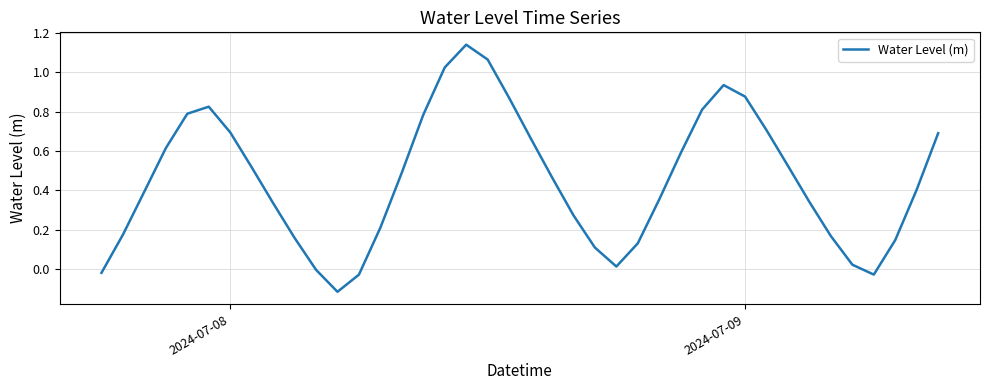

What is the difference between the maximum and minimum values?

1.3